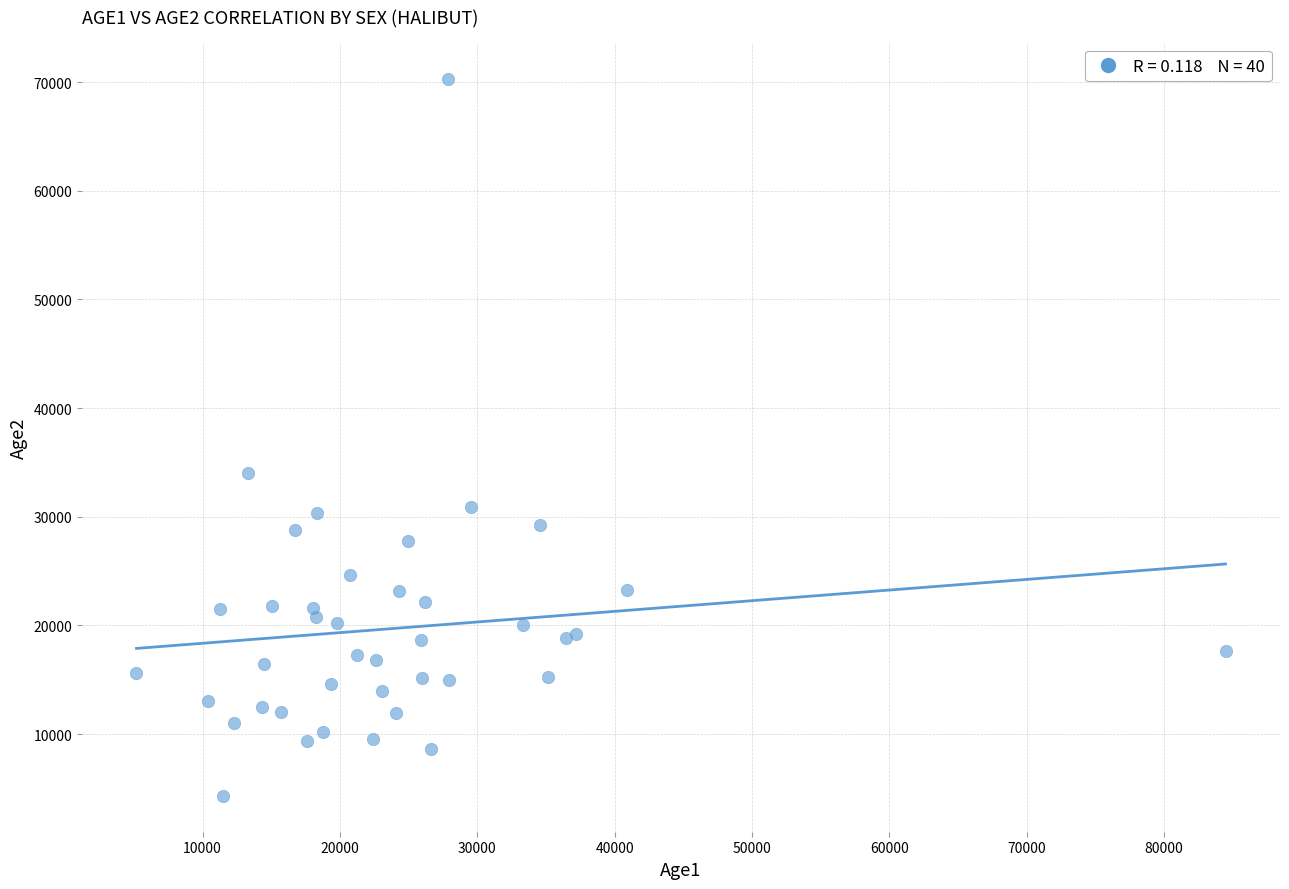

What Y value in the scatter plot is closest to 37325?

34029.1